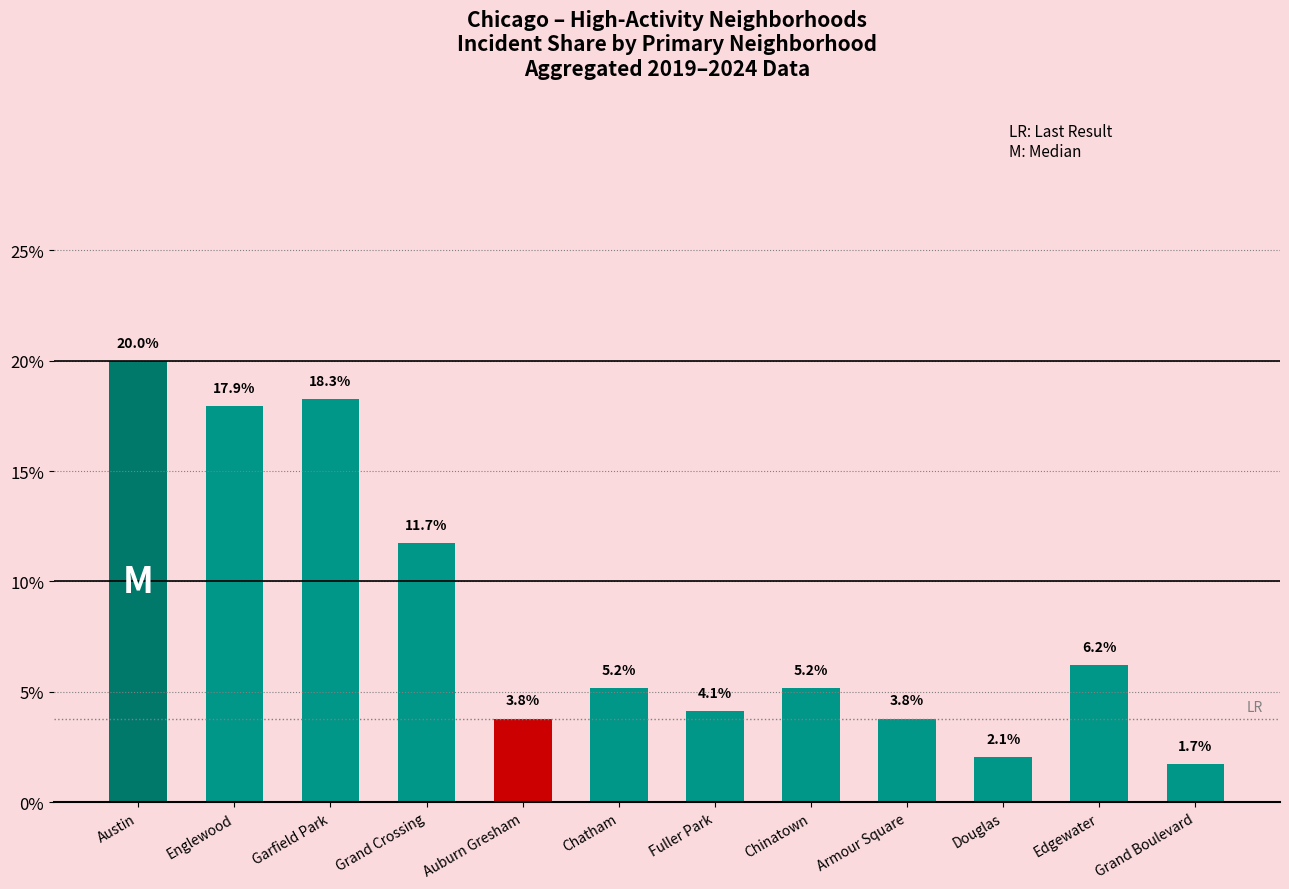

What is the difference between the maximum and minimum values?

18.3